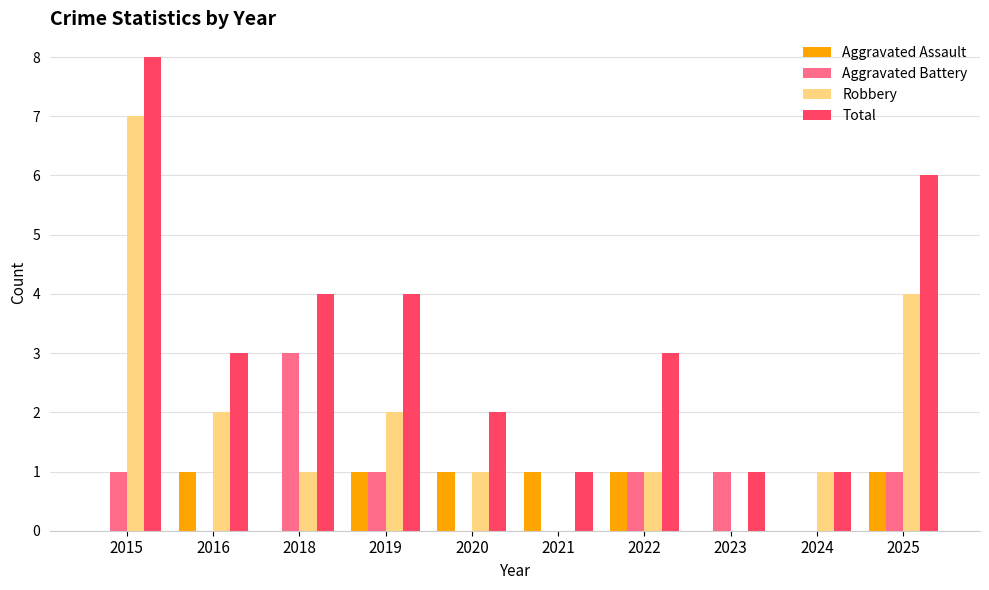

What is the average value of the Total series?

3